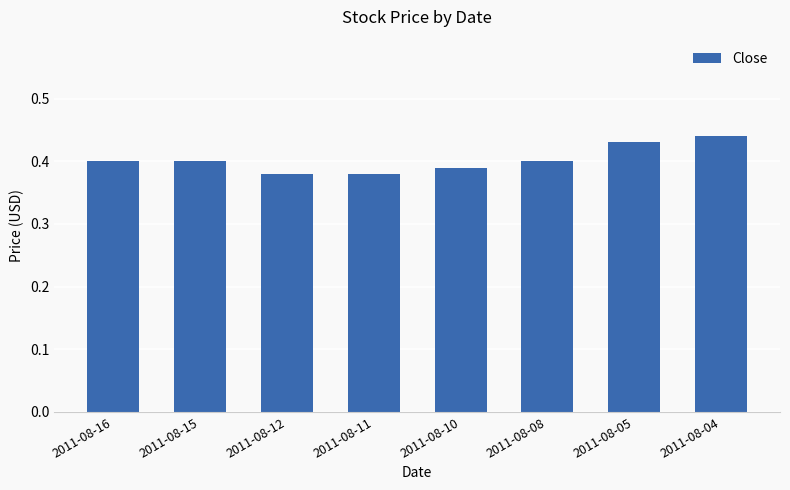

Is it true that the value at 2011-08-11 is 0.2?

False